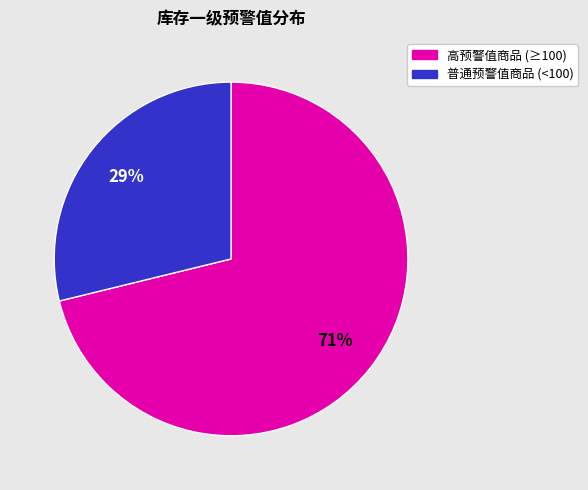

Rank the categories by value from highest to lowest.

高预警值商品 (≥100), 普通预警值商品 (<100)